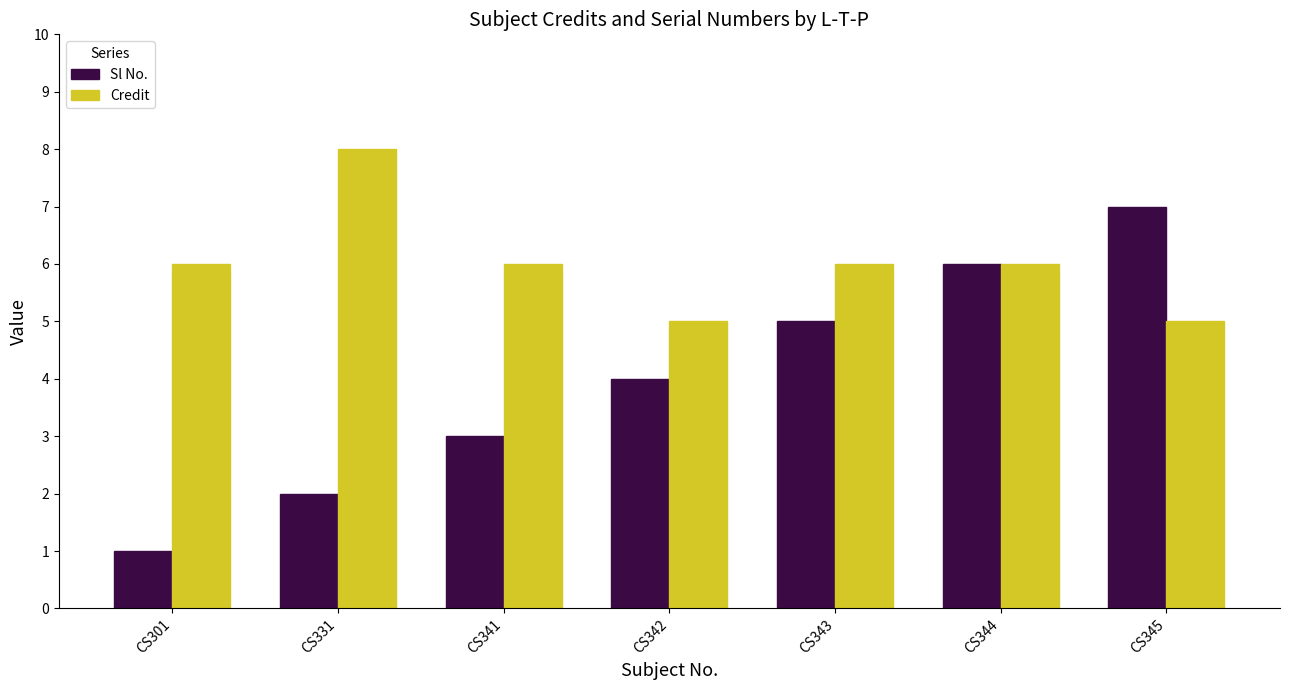

The Credit series shows 6 at CS301. True or false?

True